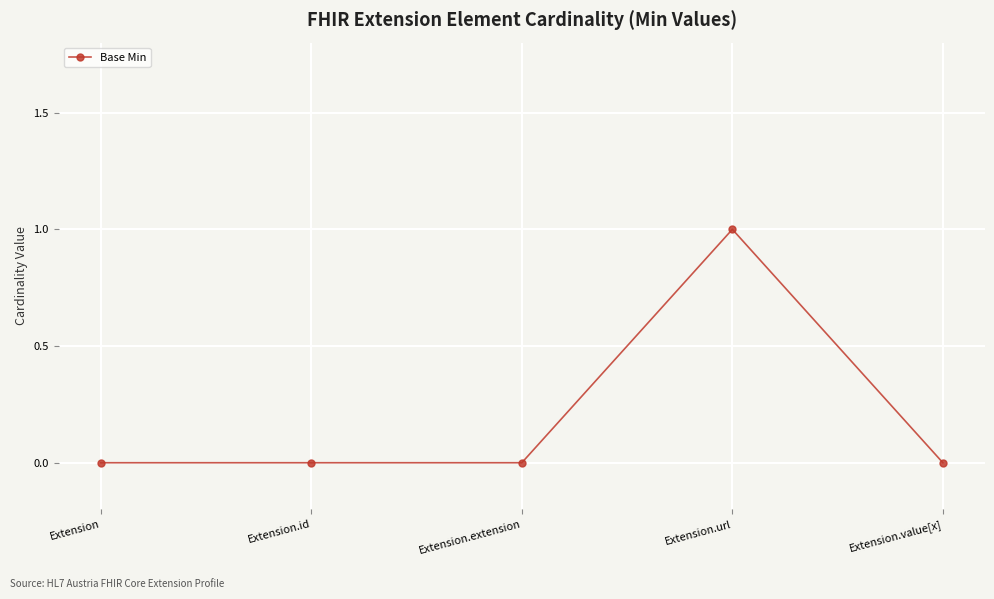

The value at Extension.extension is 1. True or false?

False